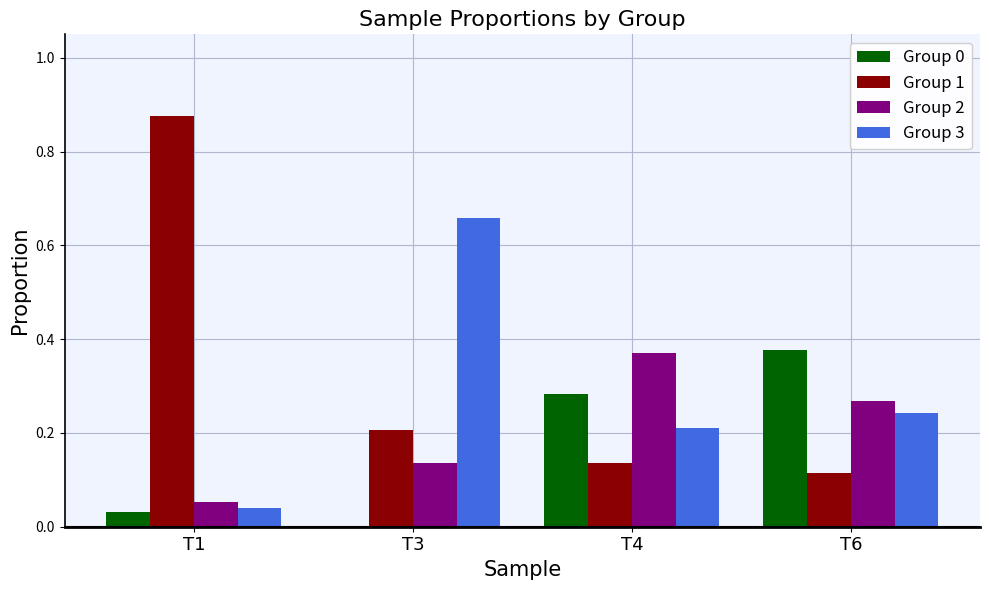

What is the sum of all Group 2 values?

0.8